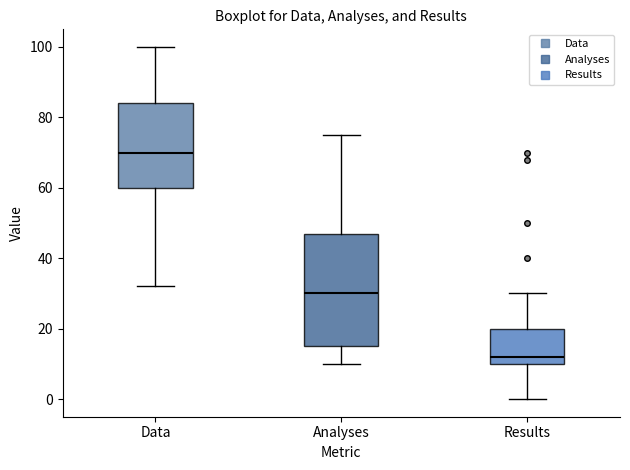

Reading left to right, transcribe this box plot: for each box, give where its median line is, the range the box spans, and where its two whiskers end, as read against the y-axis. The values are not printed on the chart, so give them approximately, as read against the axis.

Data: median 70, box 60 to 84, whiskers 32 to 100
Analyses: median 30, box 16 to 48, whiskers 10 to 76
Results: median 12, box 10 to 20, whiskers 0 to 30